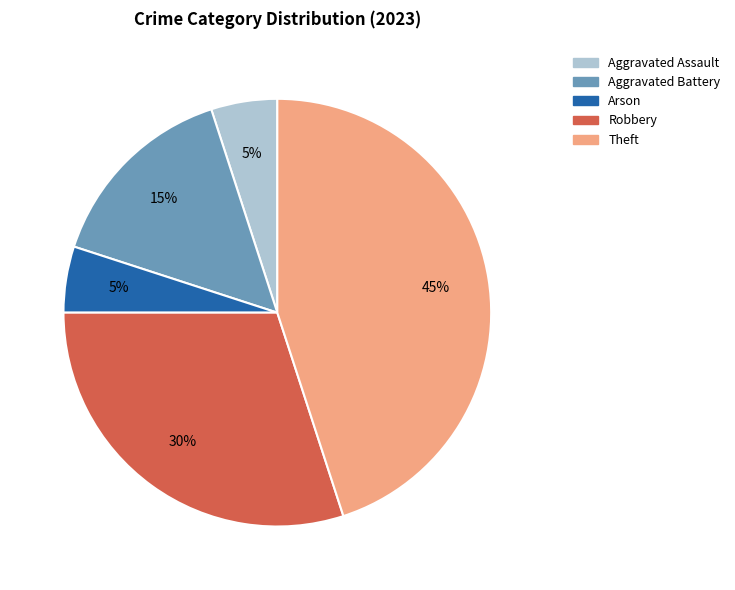

How many slices are in this pie chart?

5